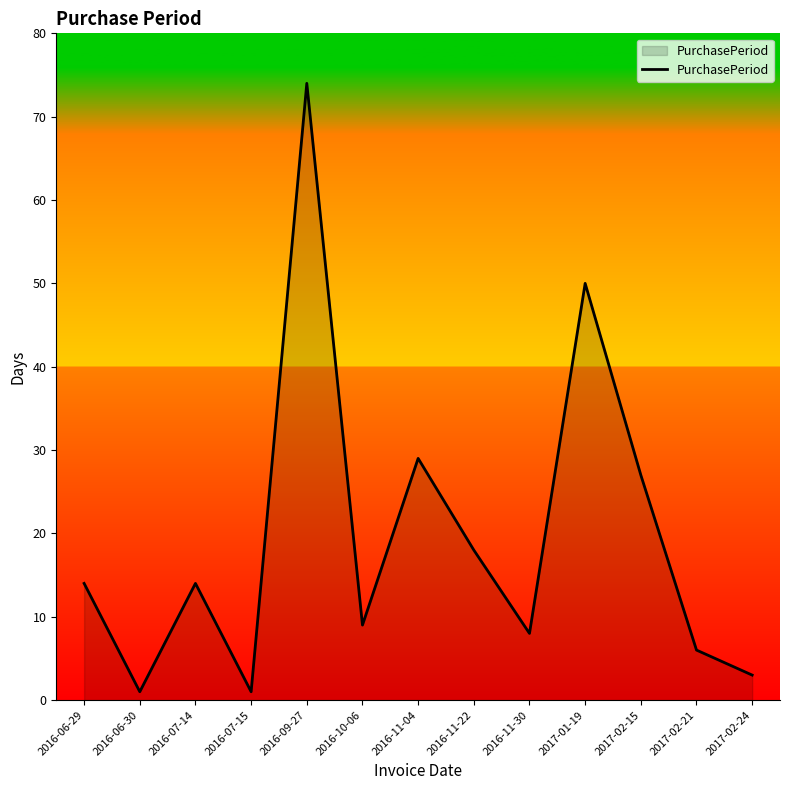

What is the difference between the maximum and minimum values?

73